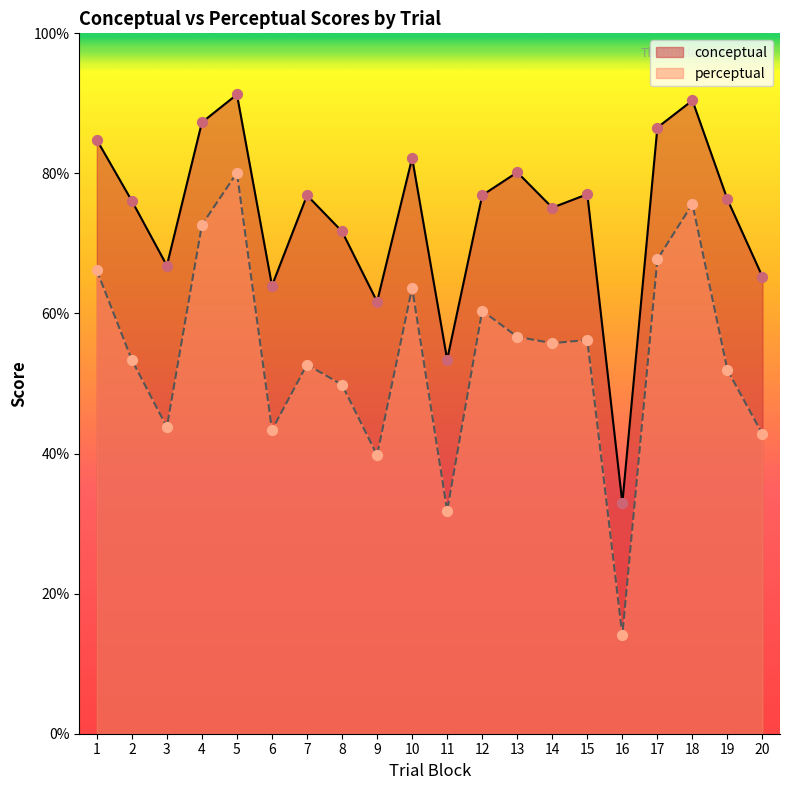

What is the total value across all series at 13?

136.8